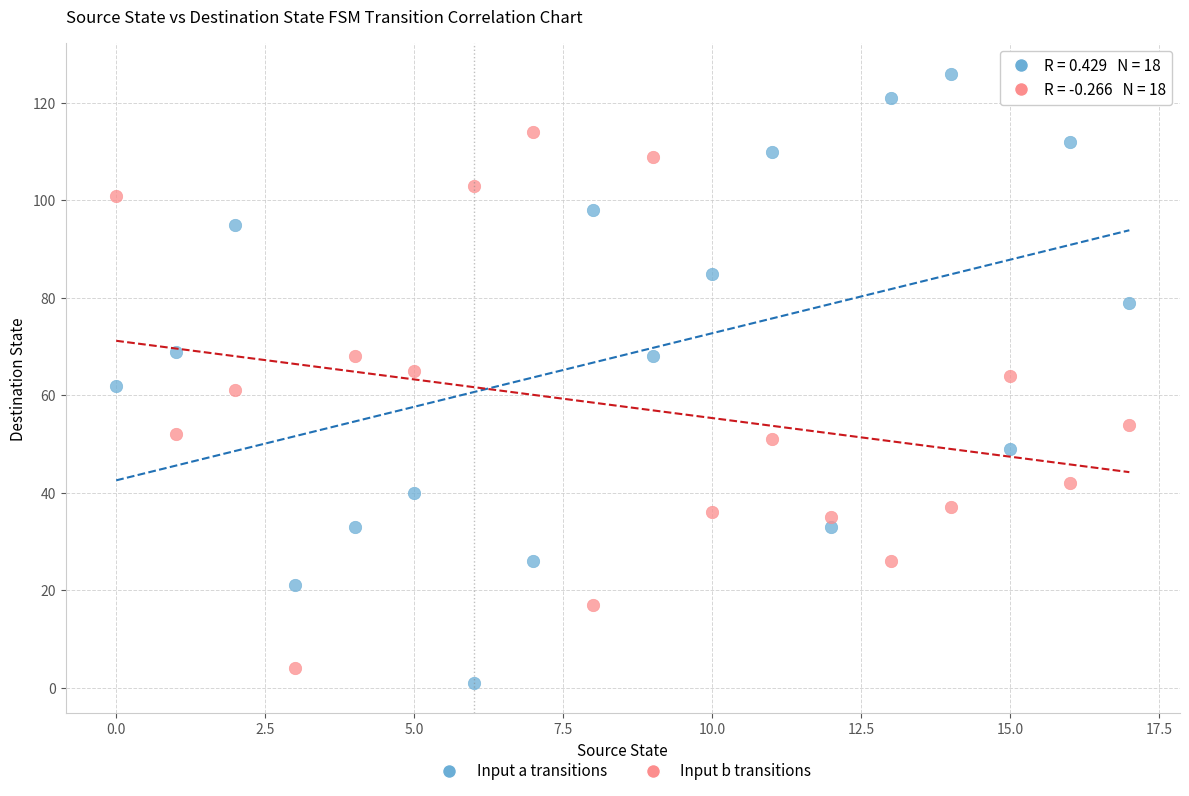

How many points are shown in the scatter plot?

36